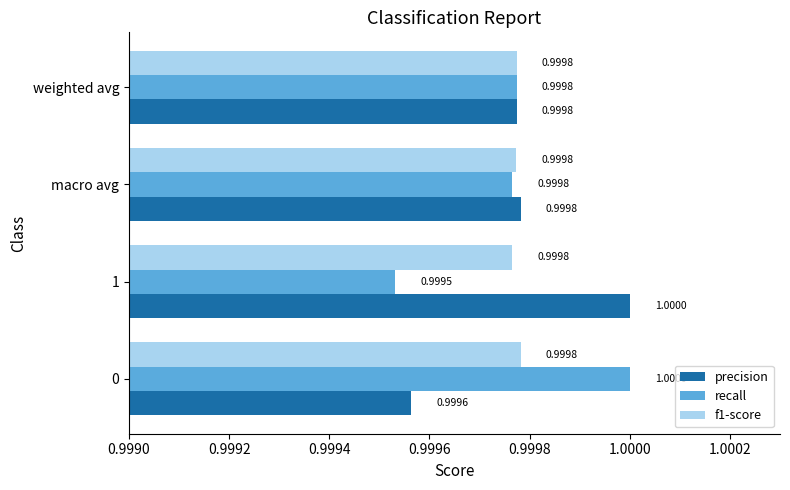

At 0, list the series in order from smallest to largest.

precision, f1-score, recall